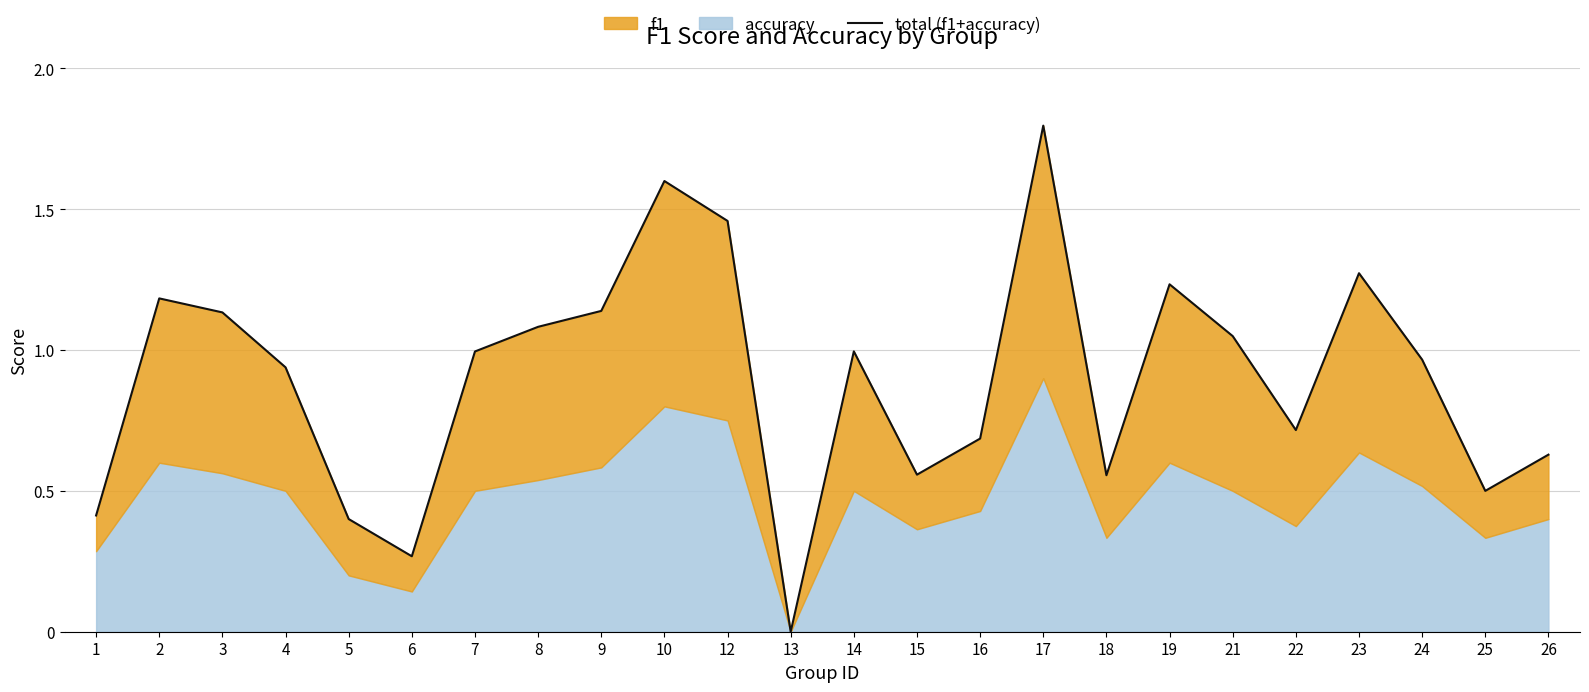

What is the sum of all values?

21.6